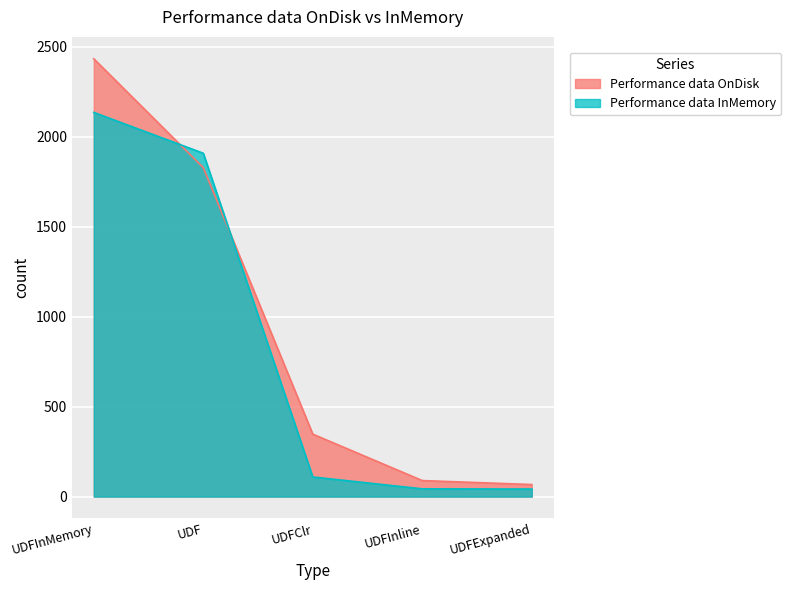

Is it true that Performance data InMemory equals 486 at UDF?

False